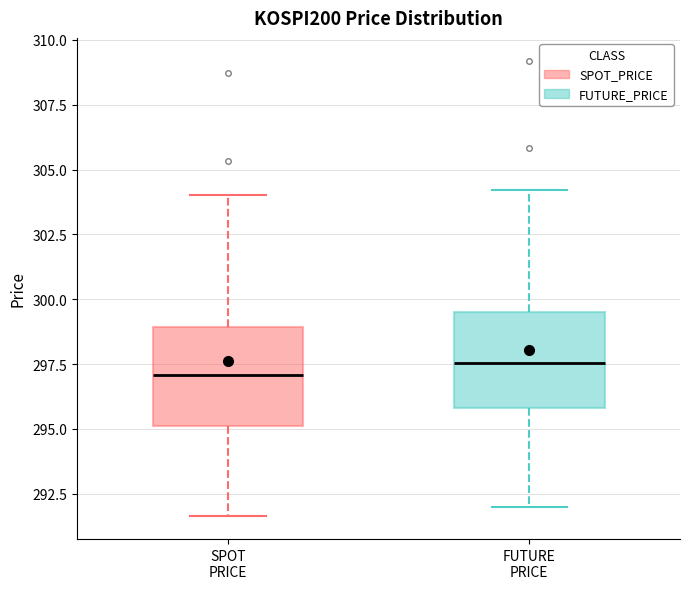

Where is the lower edge of the box for SPOT PRICE on the y-axis? The values are not printed on the chart, so give them approximately, as read against the axis.

295.0